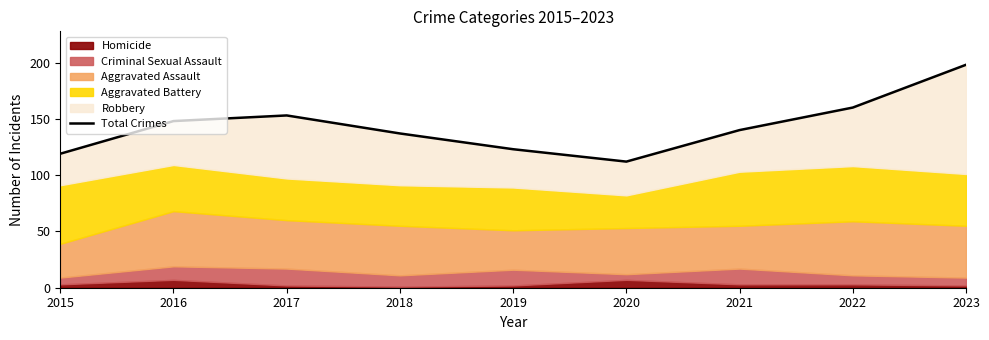

Which category has the lowest value across all series?

2020